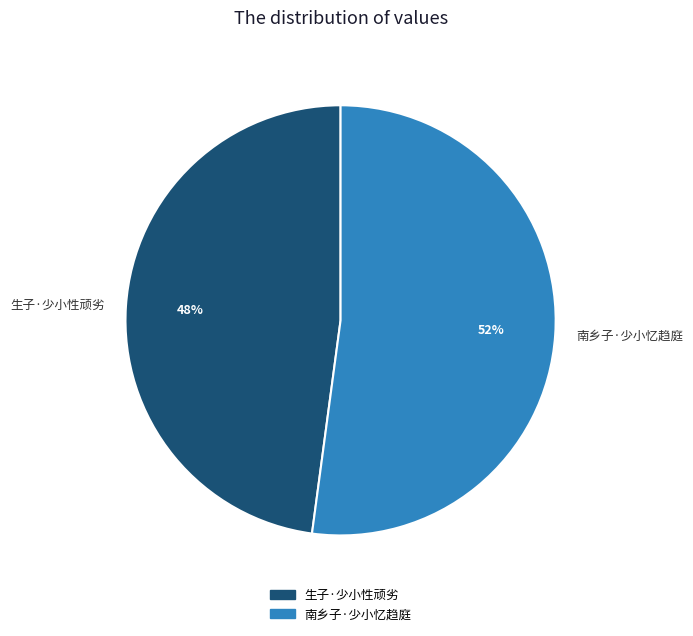

The 南乡子·少小忆趋庭 slice represents 52% of the pie. True or false?

True